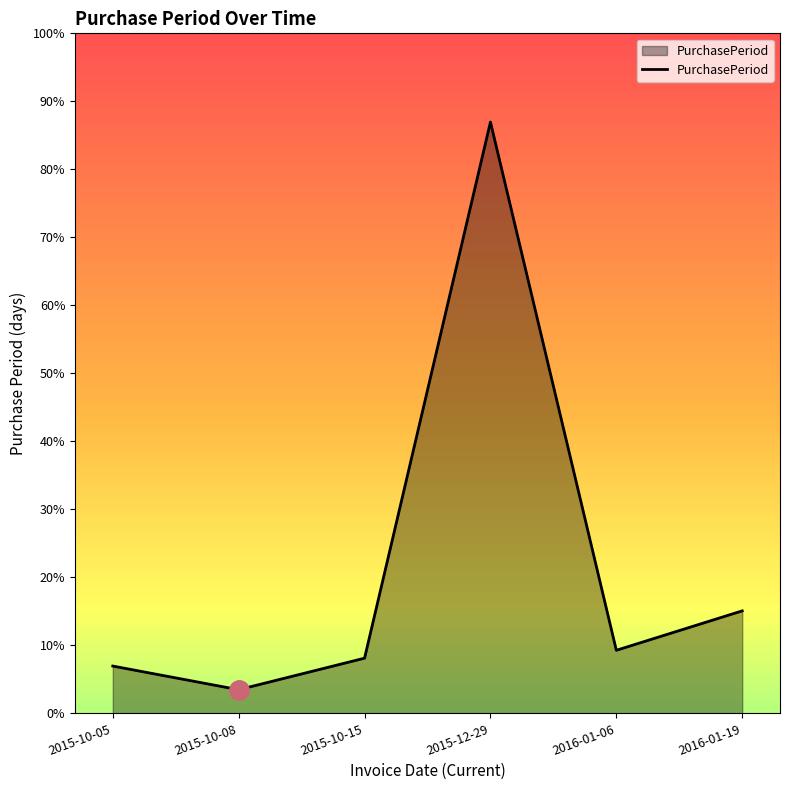

Does the chart have visible grid lines?

No